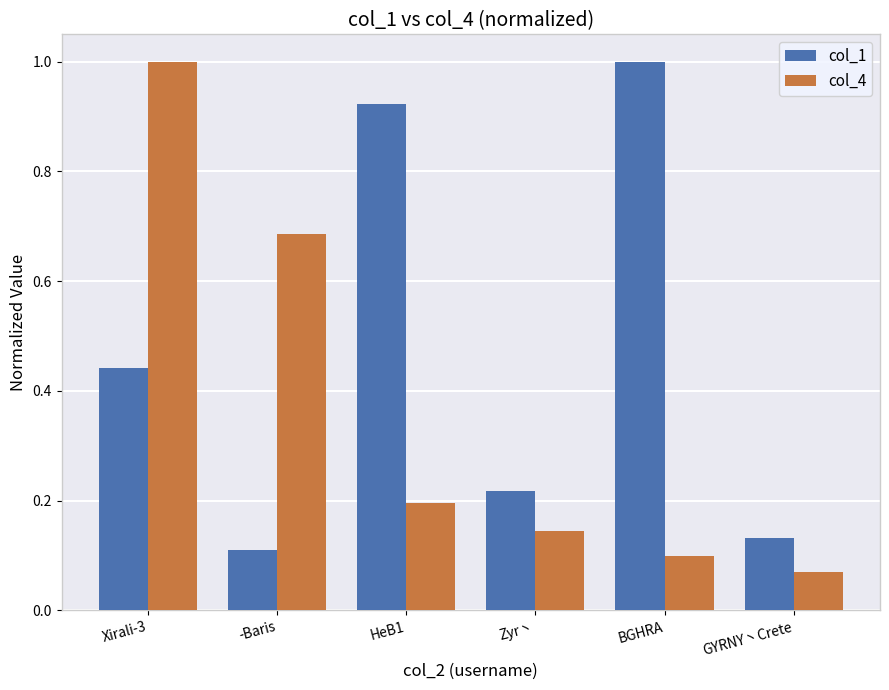

Which category has the lowest value across all series?

GYRNY丶Crete